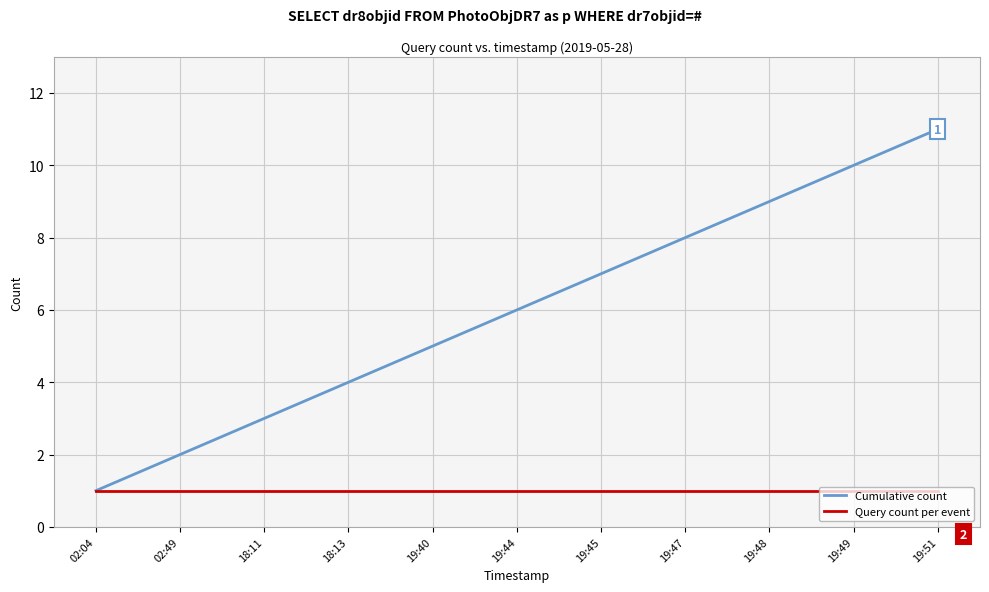

What is the maximum value for Cumulative count?

11